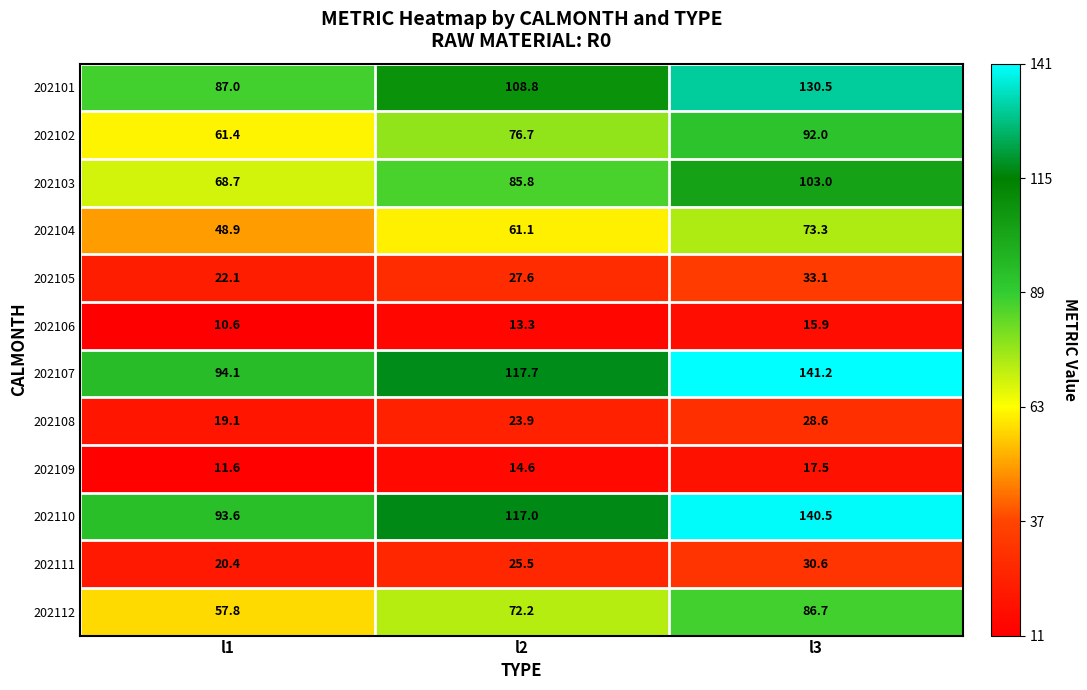

Is it true that 202110 equals 210.2 at l3?

False